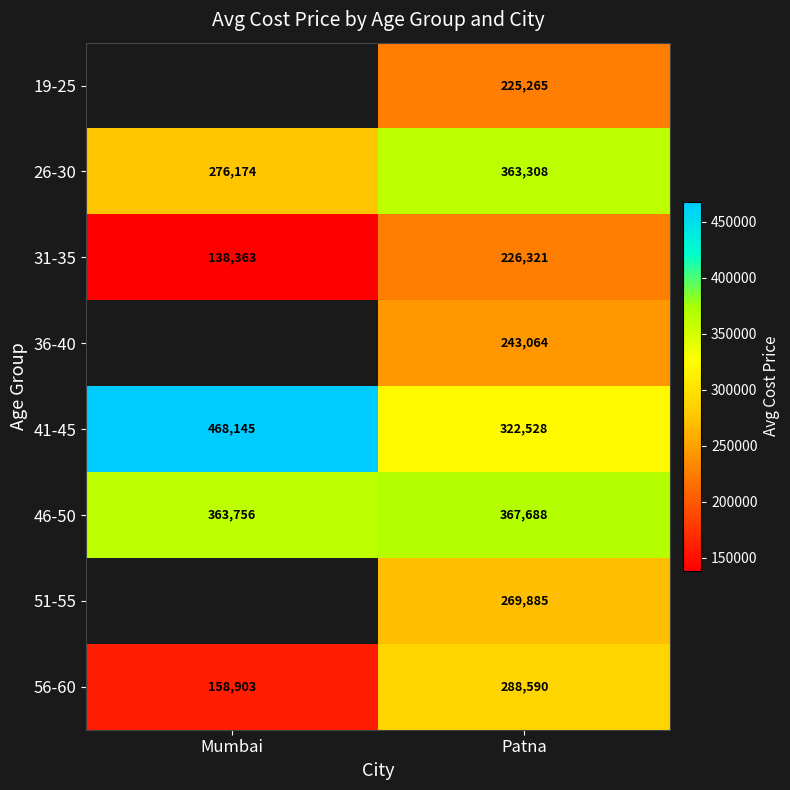

What is the maximum value for 56-60?

288590.0